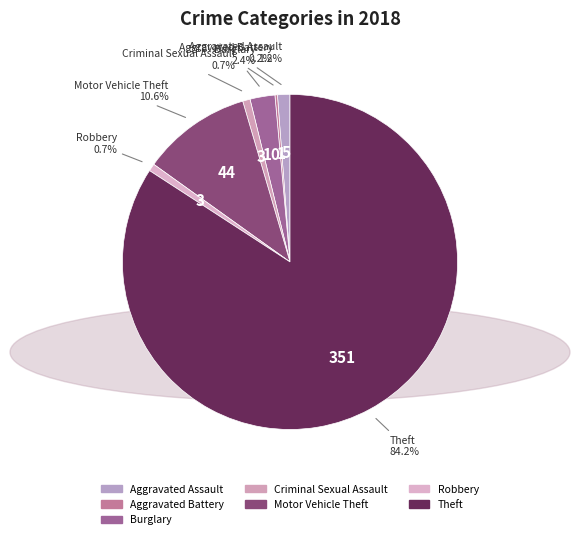

Which slice is the largest?

Theft